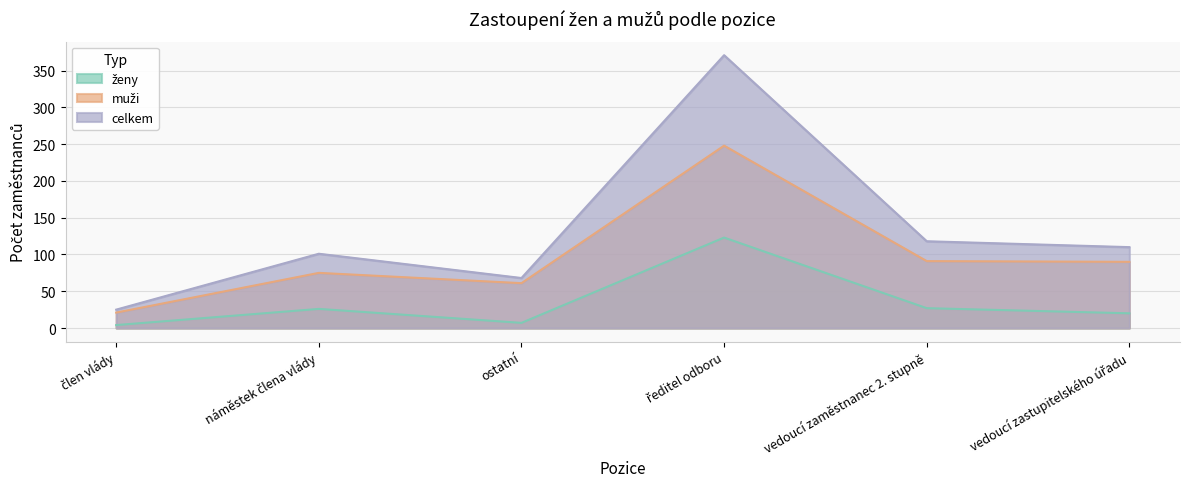

At how many categories does at least one series exceed 241?

1